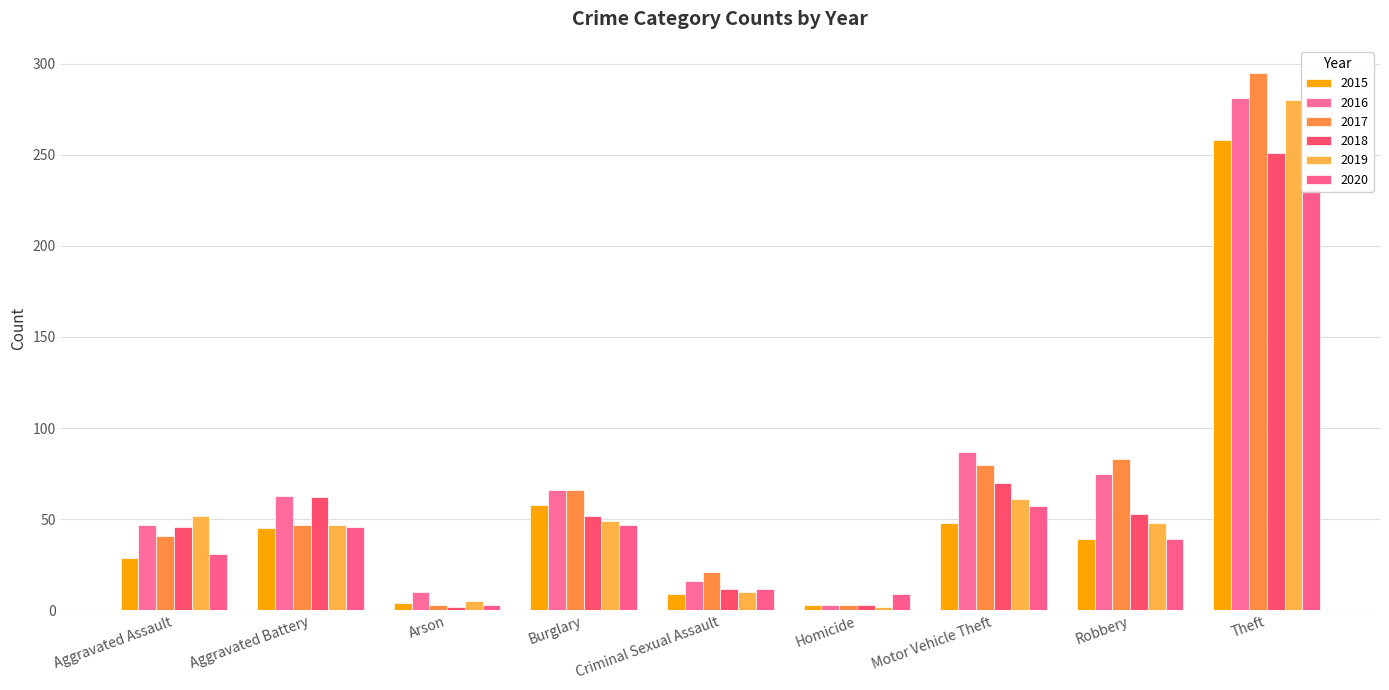

What is the difference between the second highest and minimum values in the 2016 series?

84